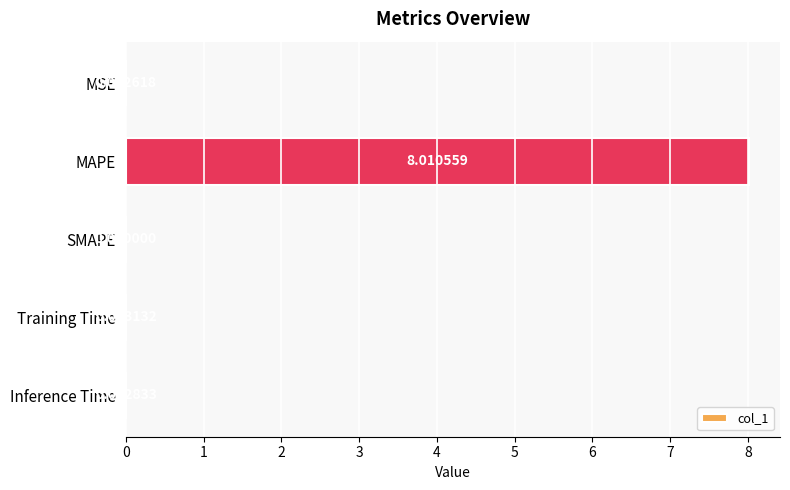

What is the sum of all values?

8.0